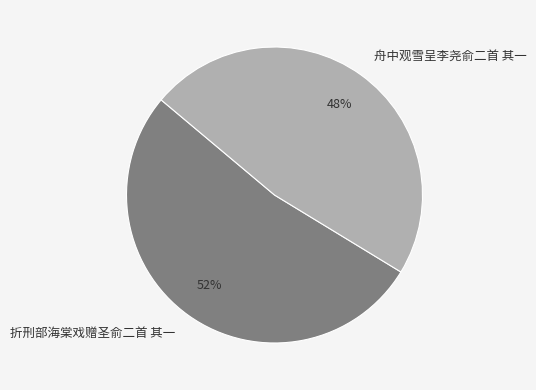

To the nearest percent, what is the combined percentage of 舟中观雪呈李尧俞二首 其一 and 折刑部海棠戏赠圣俞二首 其一?

100%